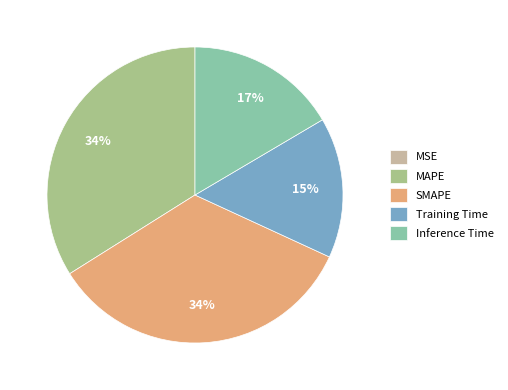

Is the sum of SMAPE and Inference Time greater than half?

Yes